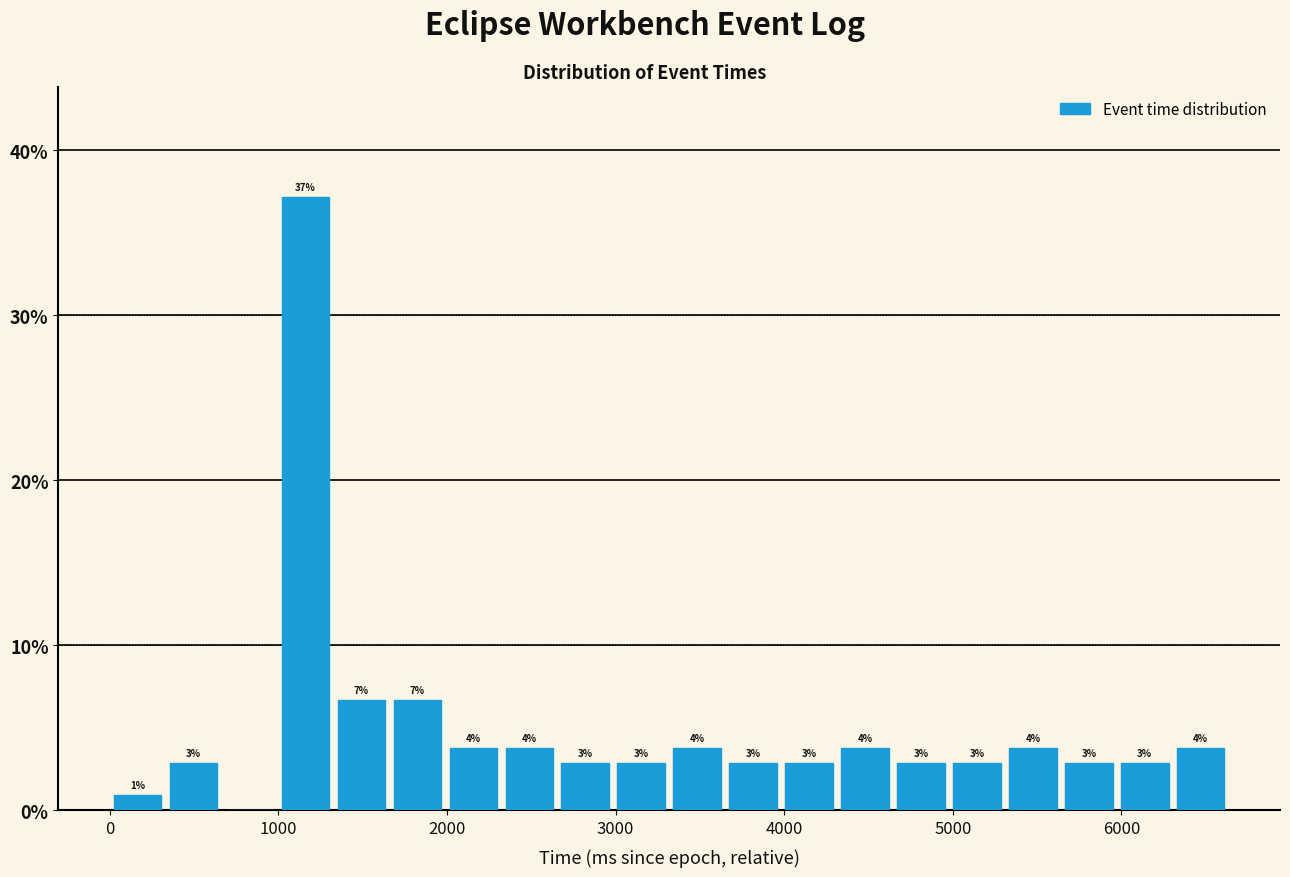

Read against the x-axis, roughly where is the centre of the tallest bar?

1200